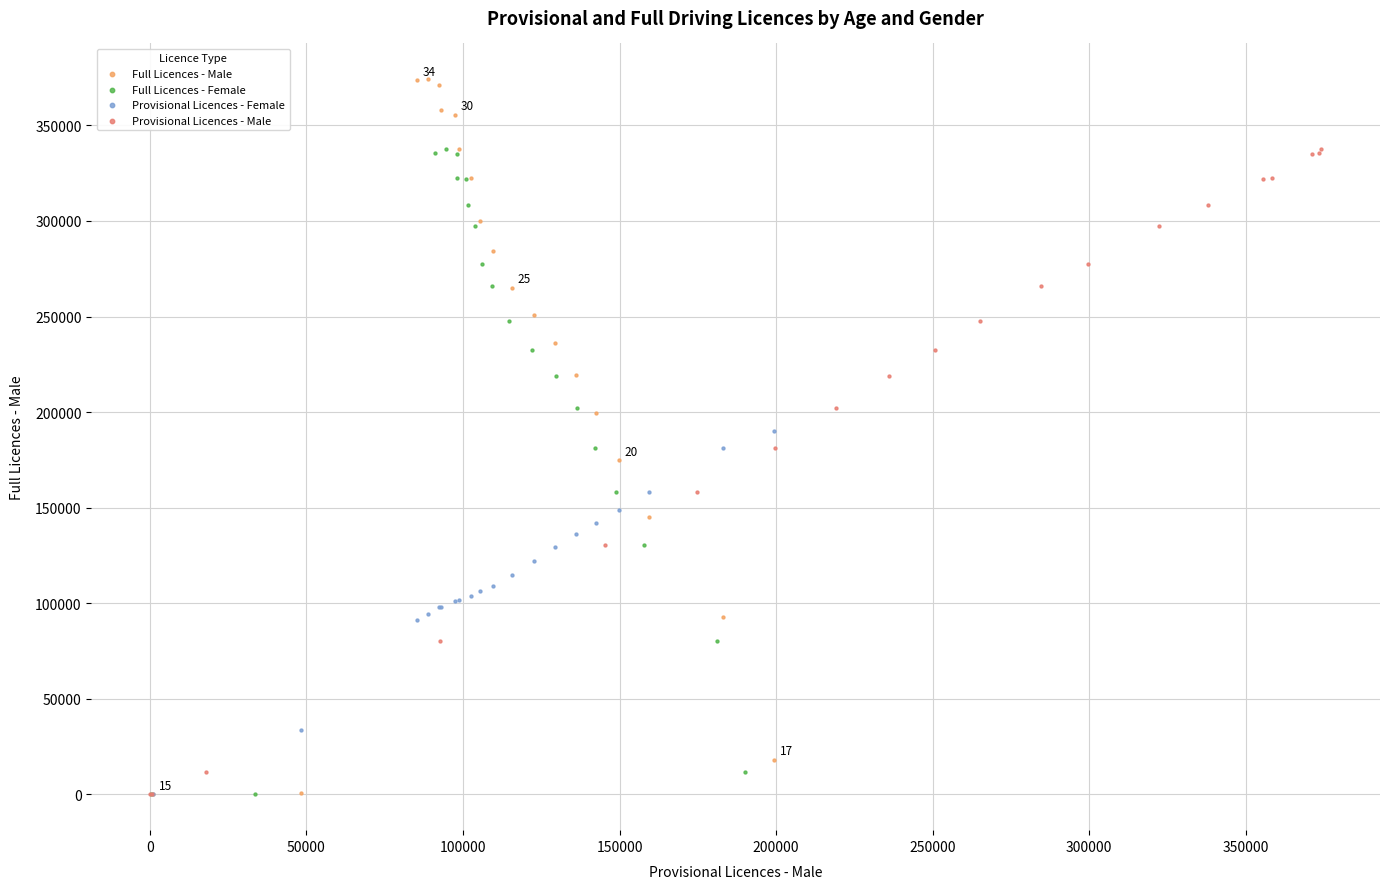

Which series reaches the maximum Y coordinate?

Full Licences - Male